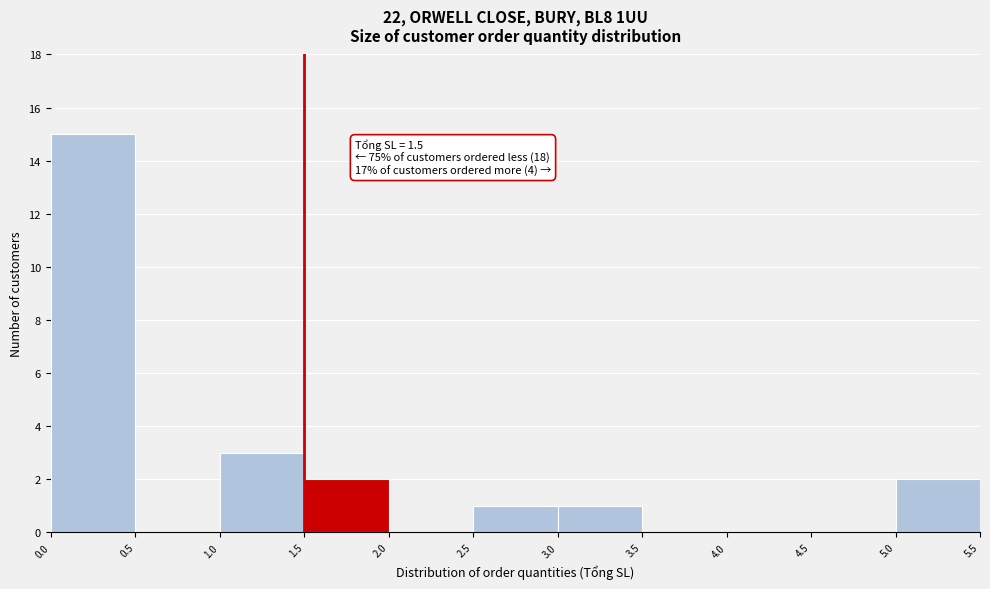

Over which range of the x-axis is the bar tallest?

0.0 to 0.5